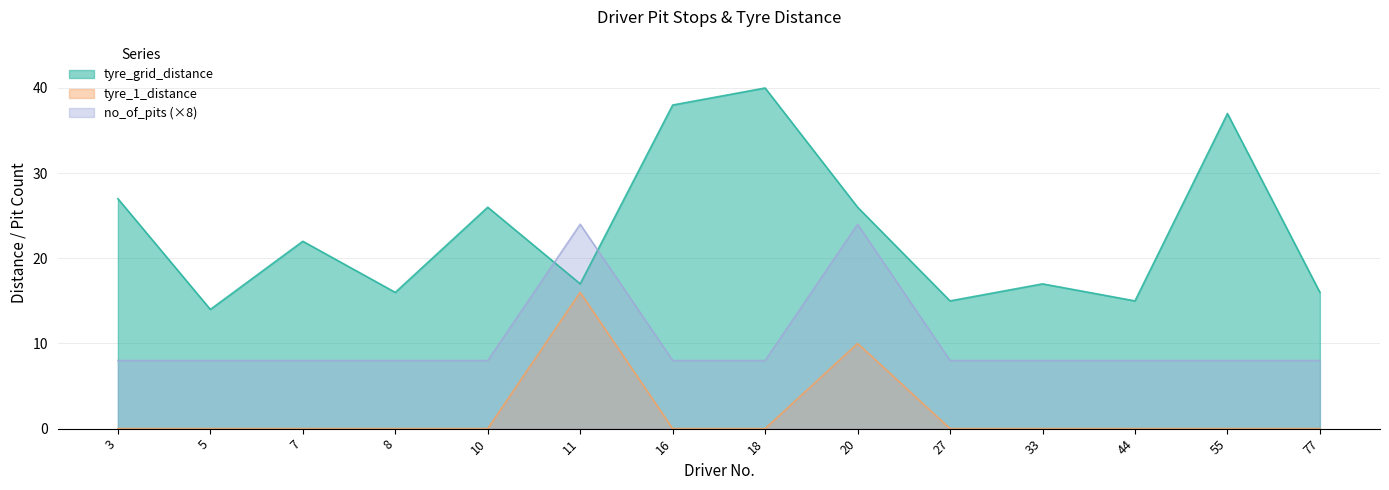

True or false: tyre_1_distance has a value of 9 at 11.

False